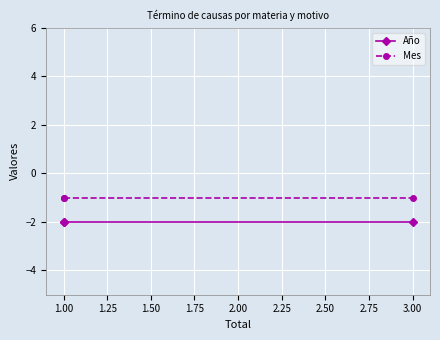

List the series in order of their peak value, lowest first.

Año, Mes